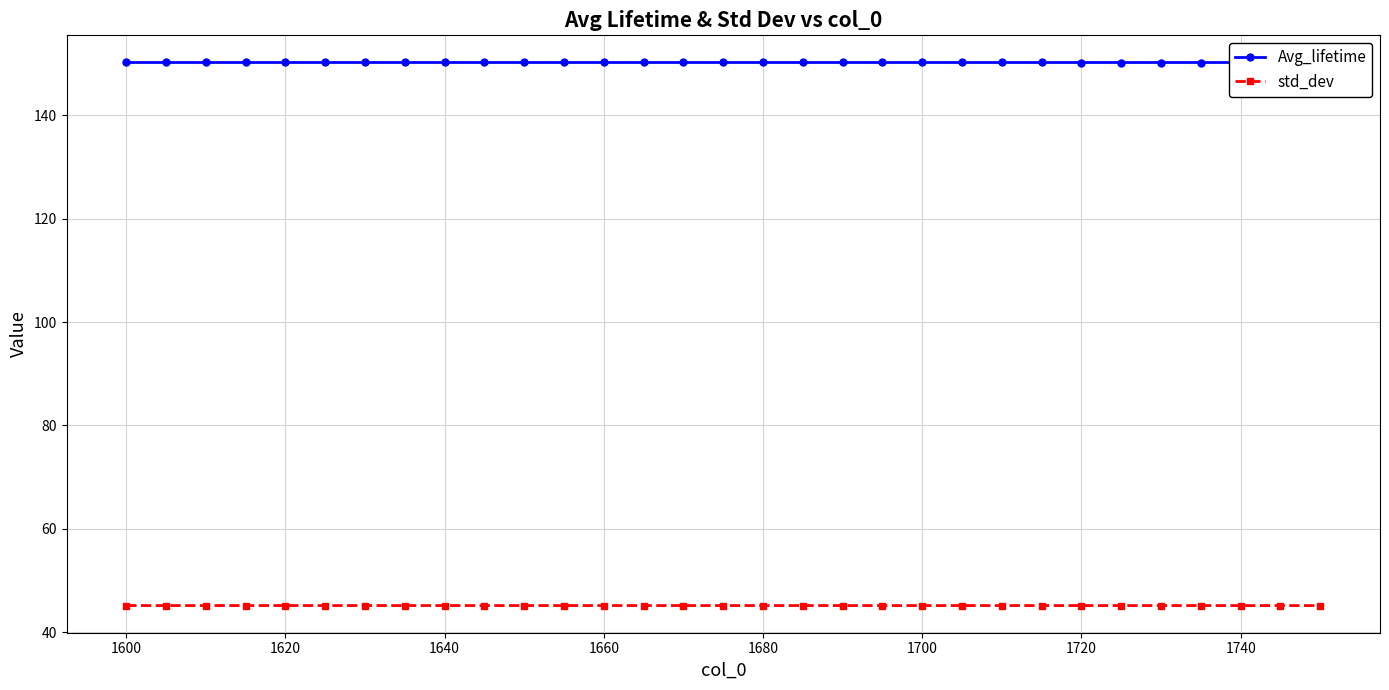

The value of std_dev at 1700 is 45.1. True or false?

True